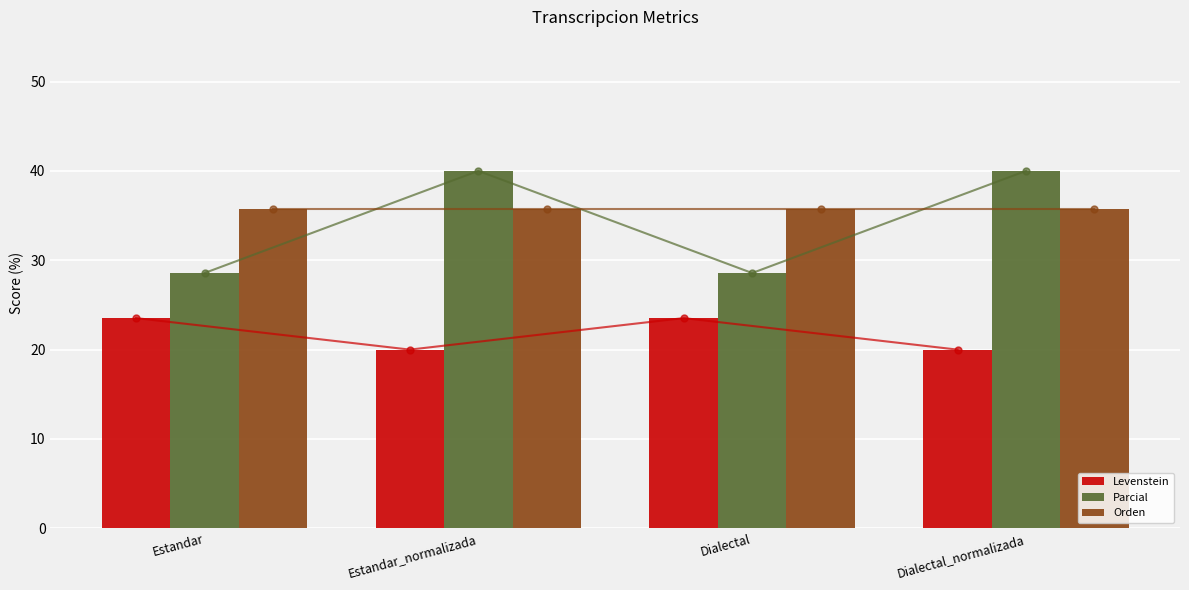

What is the value of the Orden bar at the 4th from the left?

35.7